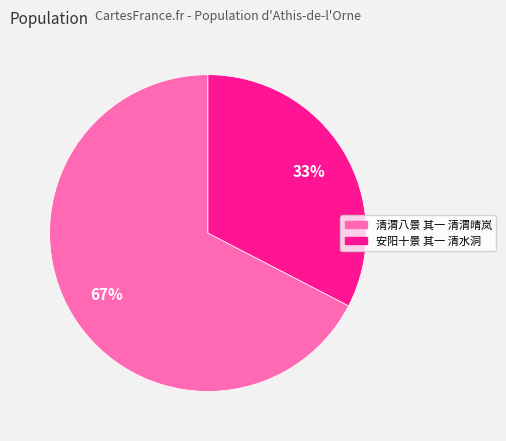

Which category has the biggest portion of the pie?

清渭八景 其一 清渭晴岚